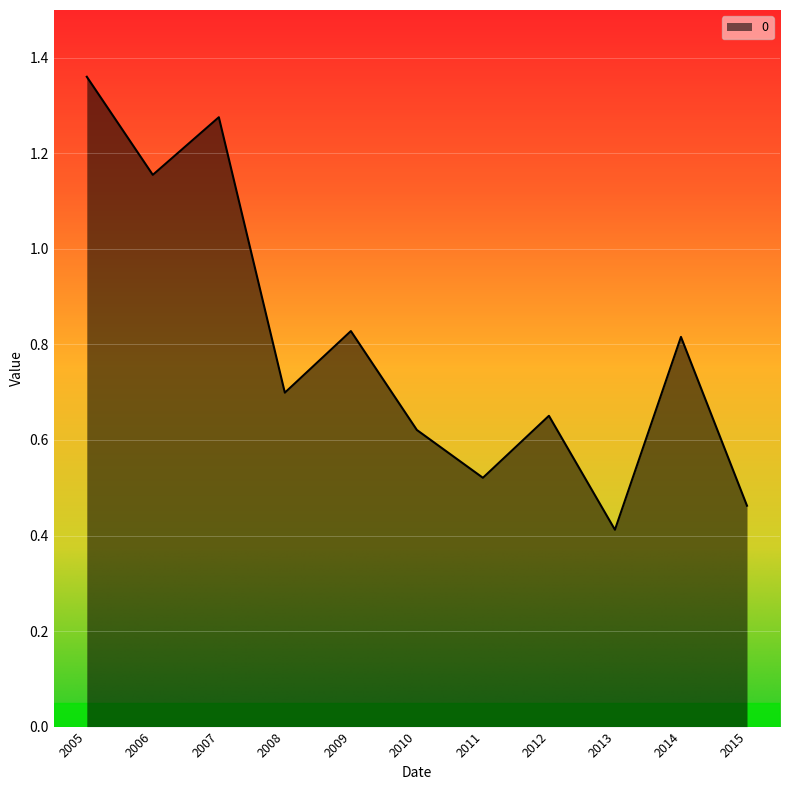

How many lines are shown in the chart?

1